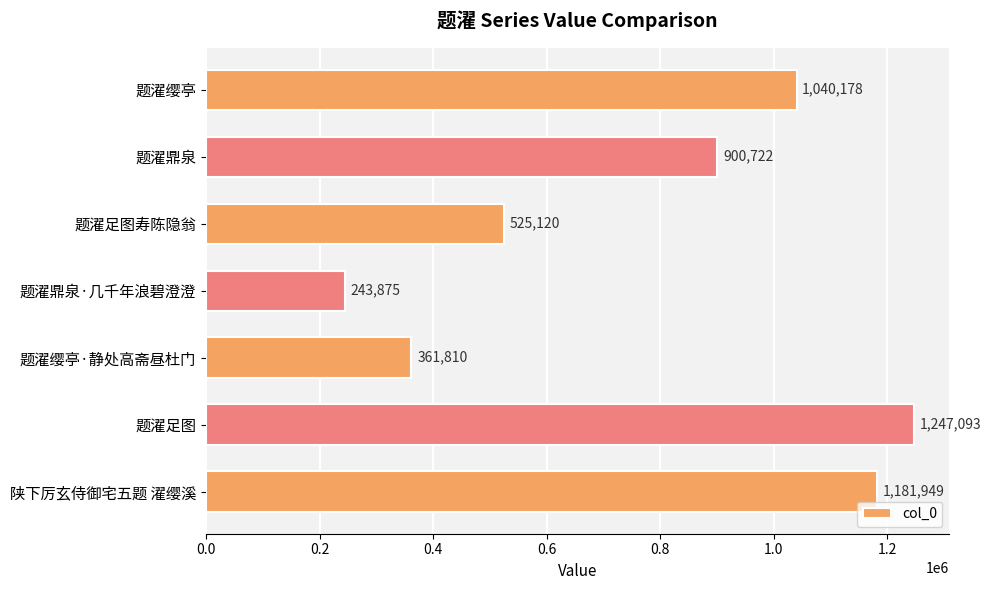

Reading top to bottom, extract all data points from this chart.

题濯缨亭=1040178	题濯鼎泉=900722	题濯足图寿陈隐翁=525120	题濯鼎泉·几千年浪碧澄澄=243875	题濯缨亭·静处高斋昼杜门=361810	题濯足图=1247093	陕下厉玄侍御宅五题 濯缨溪=1181949